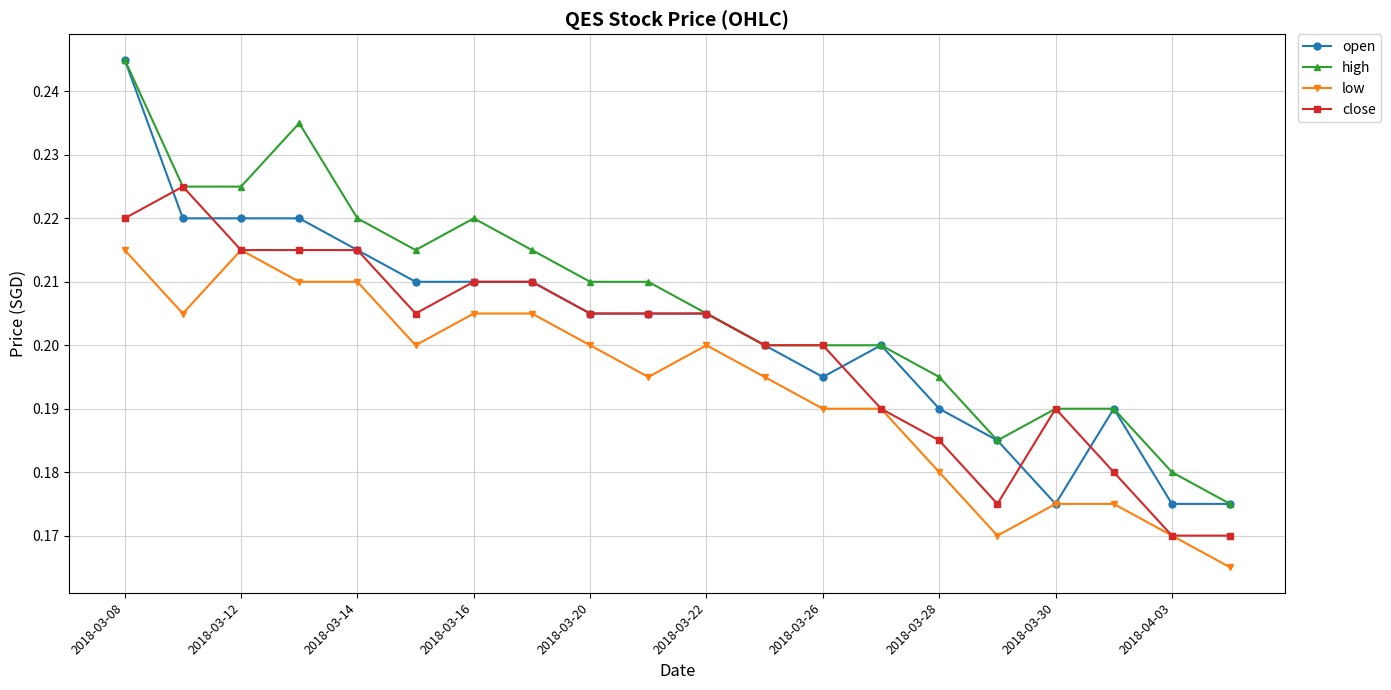

True or false: high and low cross at least once.

False